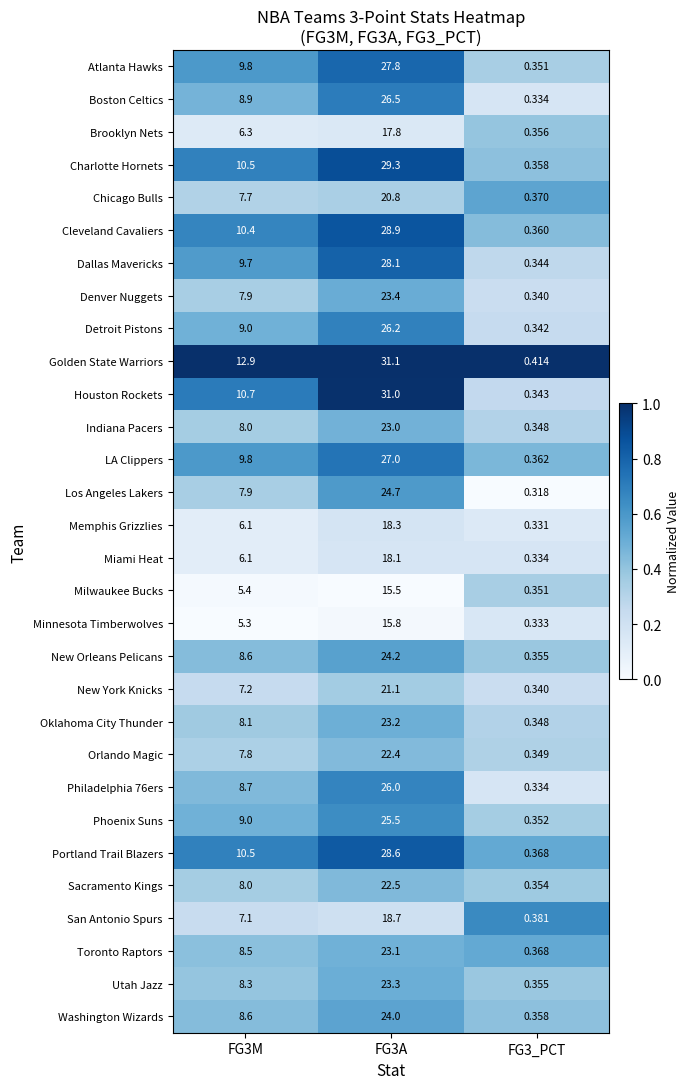

Which series changed the most between FG3M and FG3A?

Houston Rockets